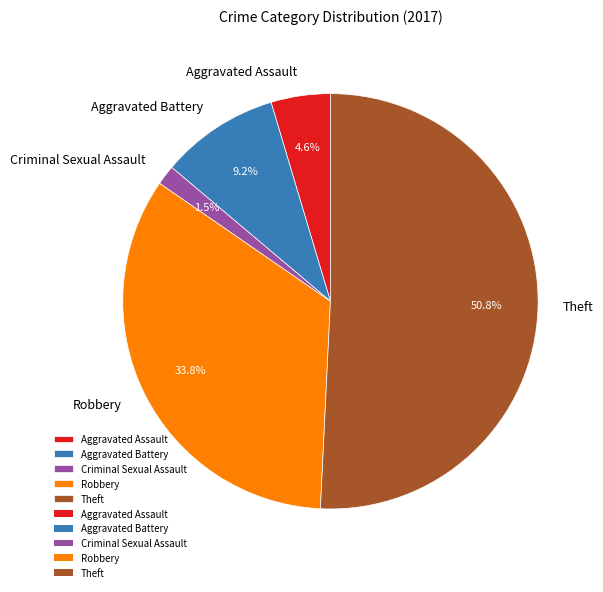

Is it true that Aggravated Assault is 11% of the pie?

False